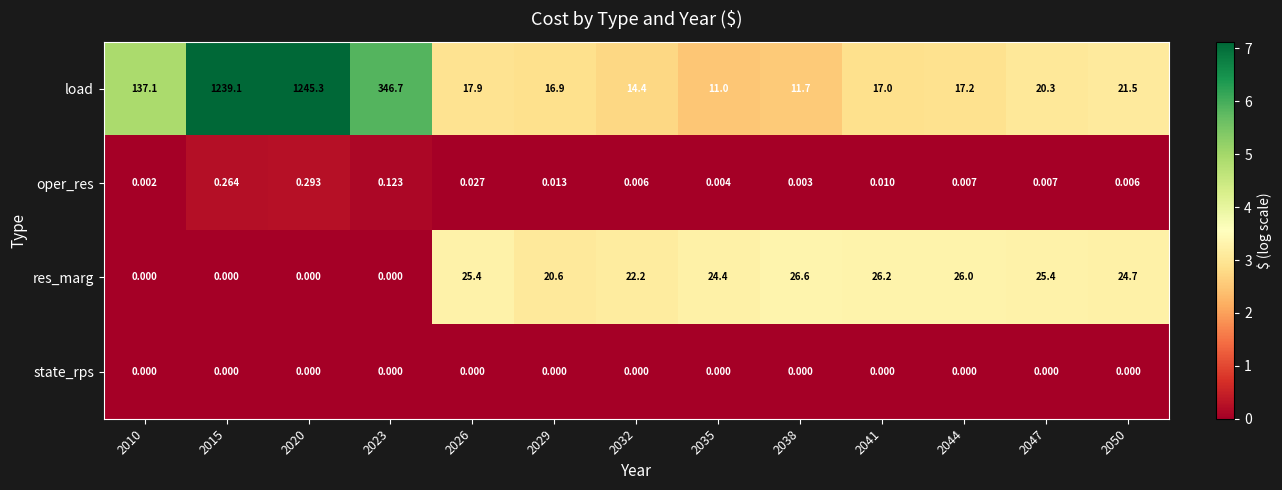

Which series has the largest range (max minus min)?

load